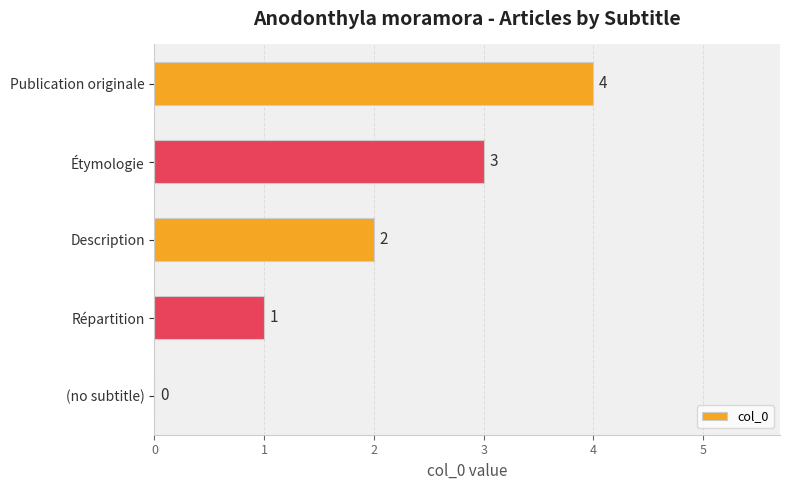

The chart shows a value of 2 at Étymologie. True or false?

False